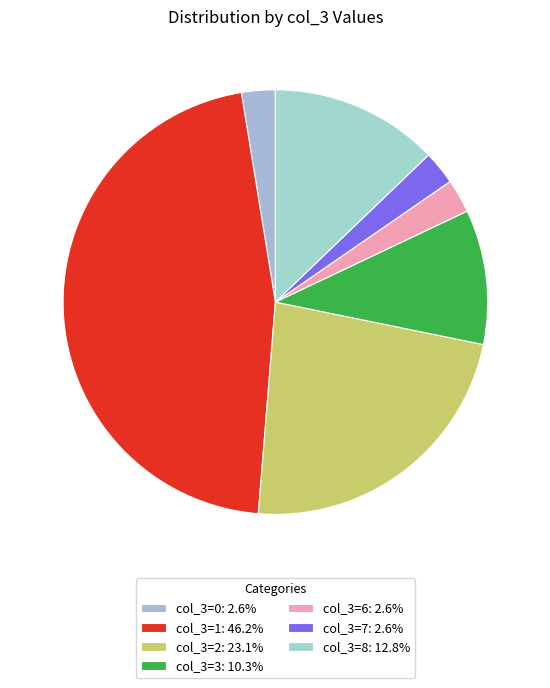

Count the number of slices in the pie.

7